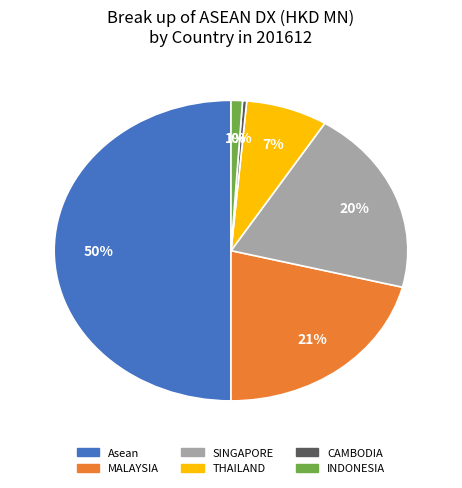

The INDONESIA slice represents 1% of the pie. True or false?

True